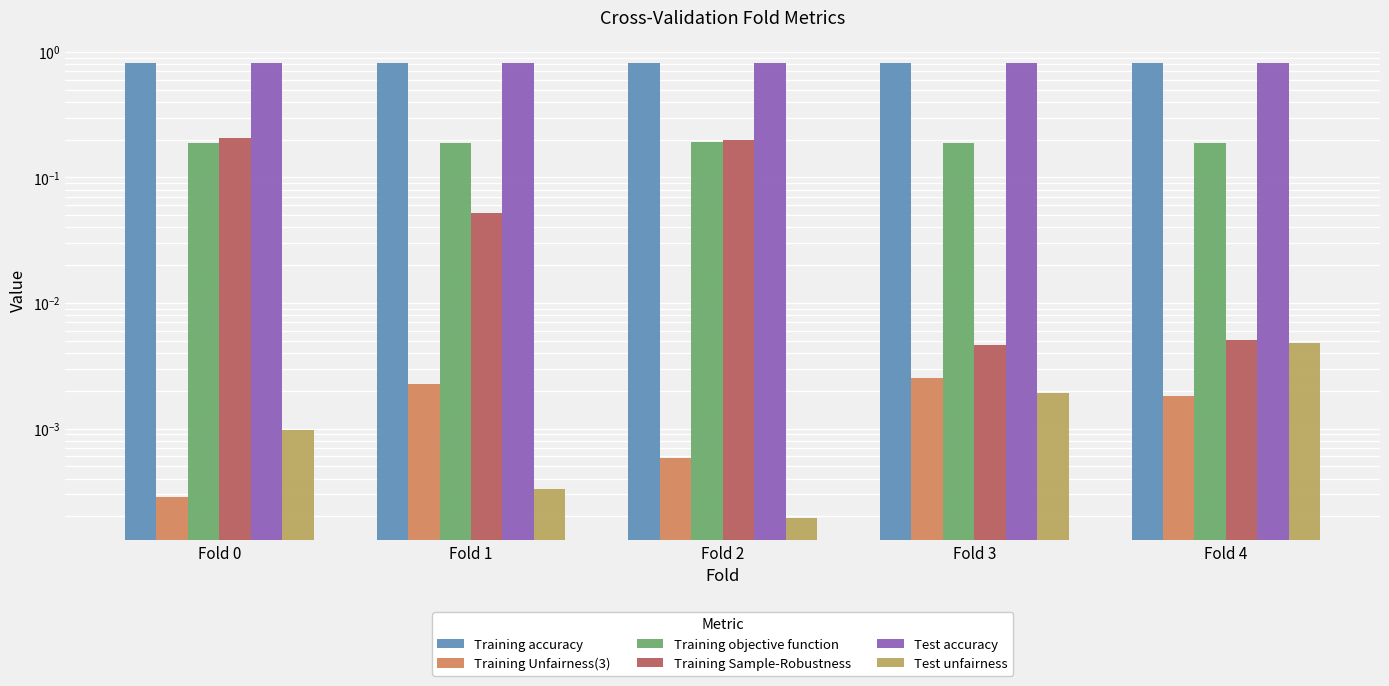

The value of Test accuracy at Fold 1 is 0.8. True or false?

True